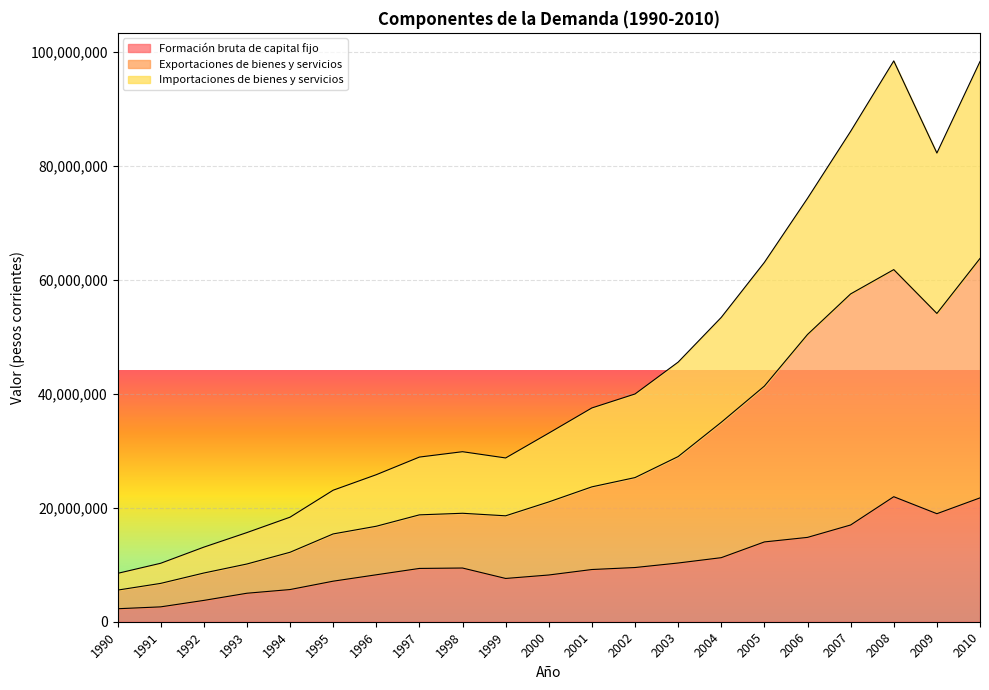

What is the value of the Formación bruta de capital fijo point at the 14th from the left?

10307001